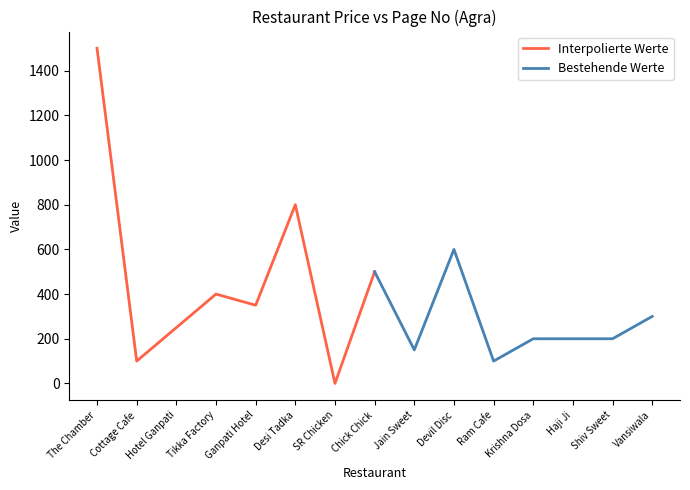

Count the number of data series in this chart.

2